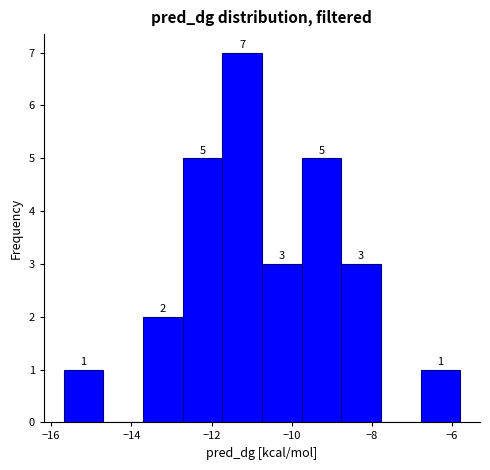

Which range on the x-axis has the tallest bar?

-11.8 to -10.8